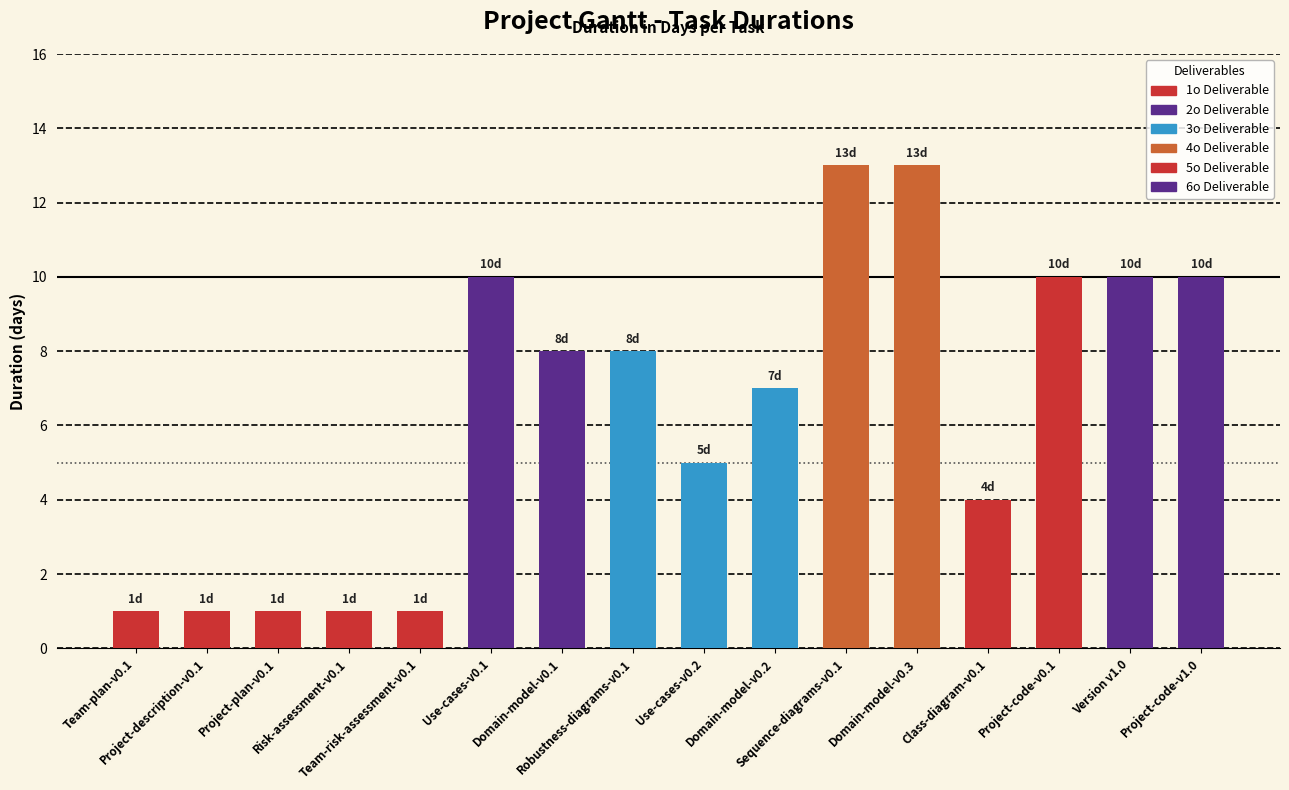

What is the smallest value displayed?

1